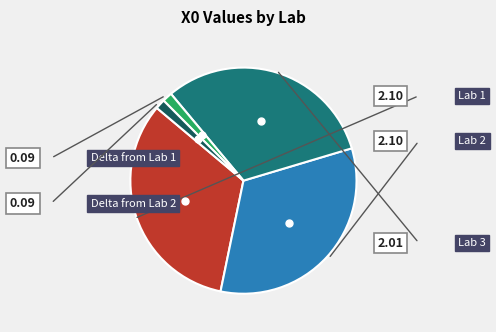

What percentage is the Lab 3 slice, to the nearest percent?

31%